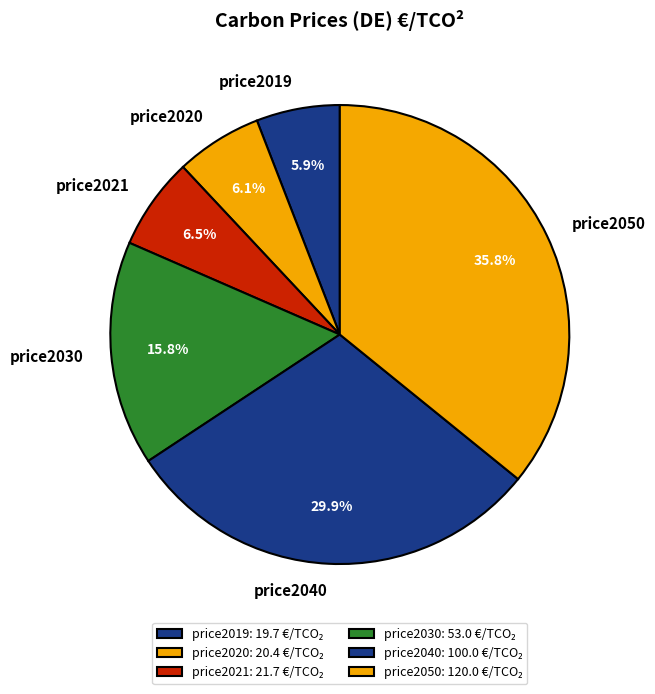

What percentage do price2020 and price2021 together represent?

12.6%